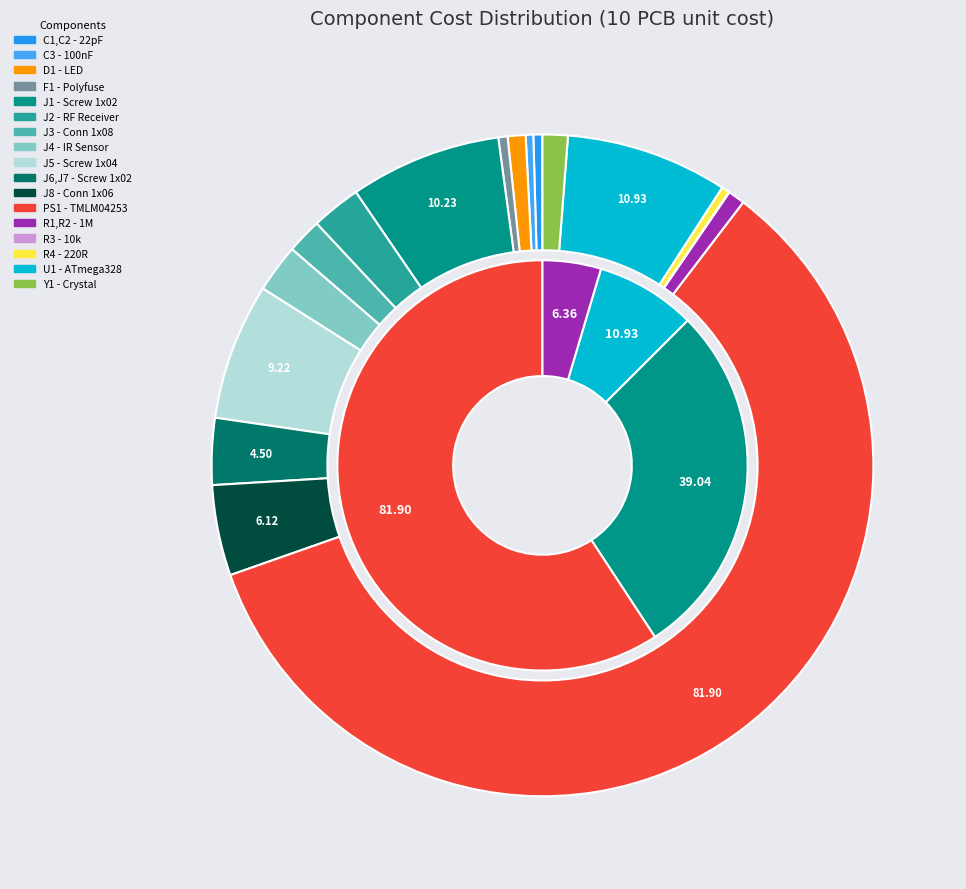

To the nearest percent, what percentage of the pie is Mouser.pl (R1,R2 - 1M)?

1%